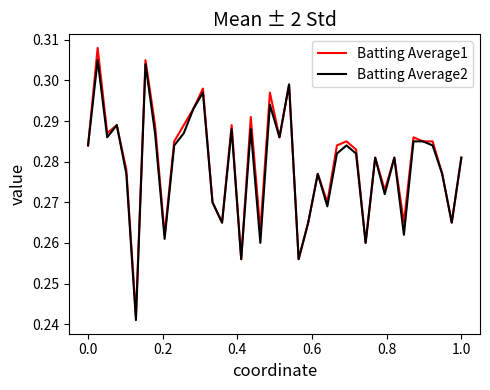

Which series has the widest spread of values?

Batting Average1